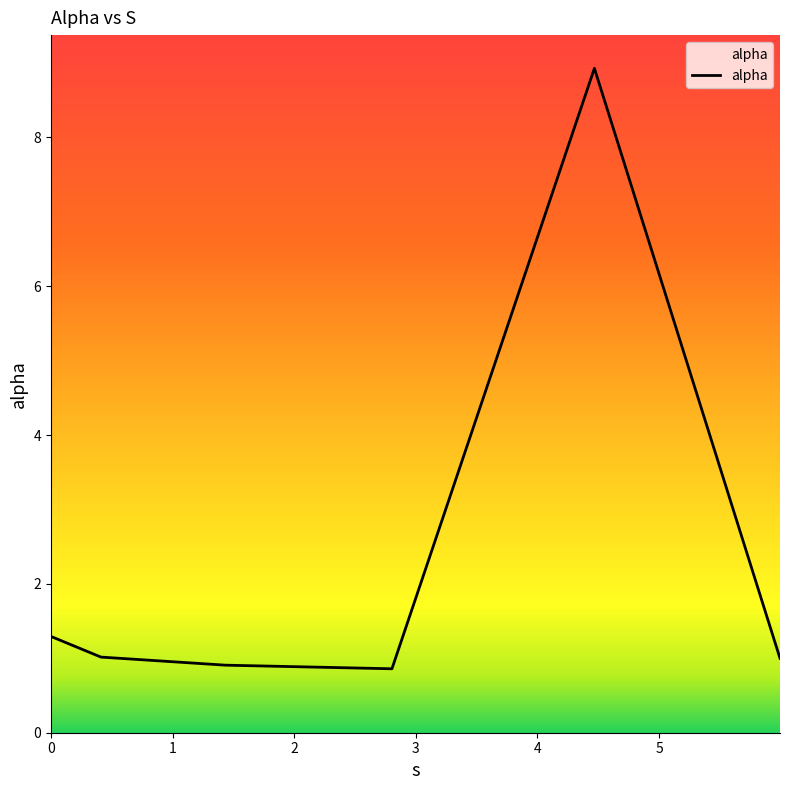

What is the average value?

2.3